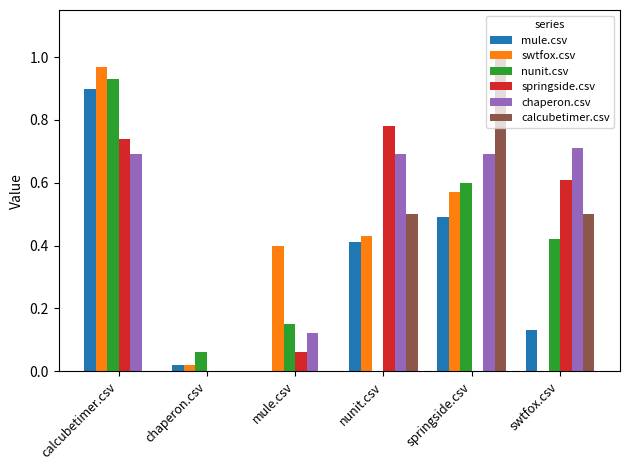

Which series has the largest total across all categories?

chaperon.csv